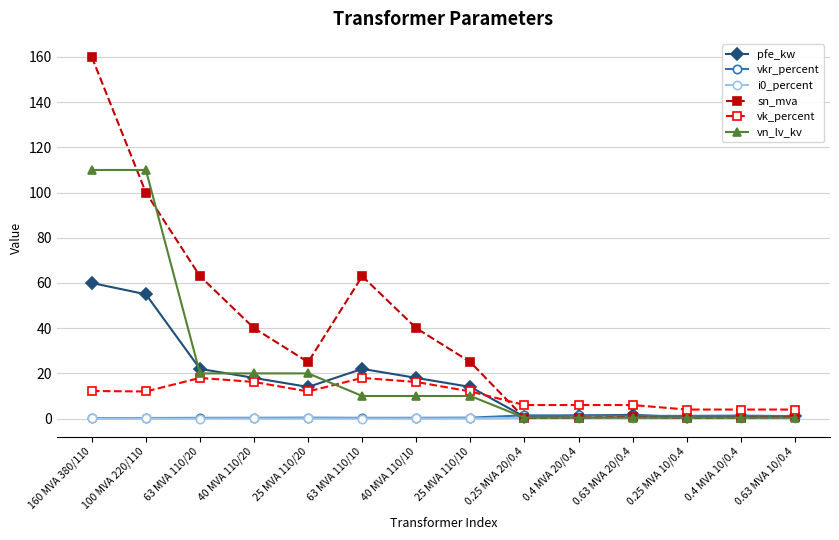

What is the approximate value of vn_lv_kv at 100 MVA 220/110?

110.0